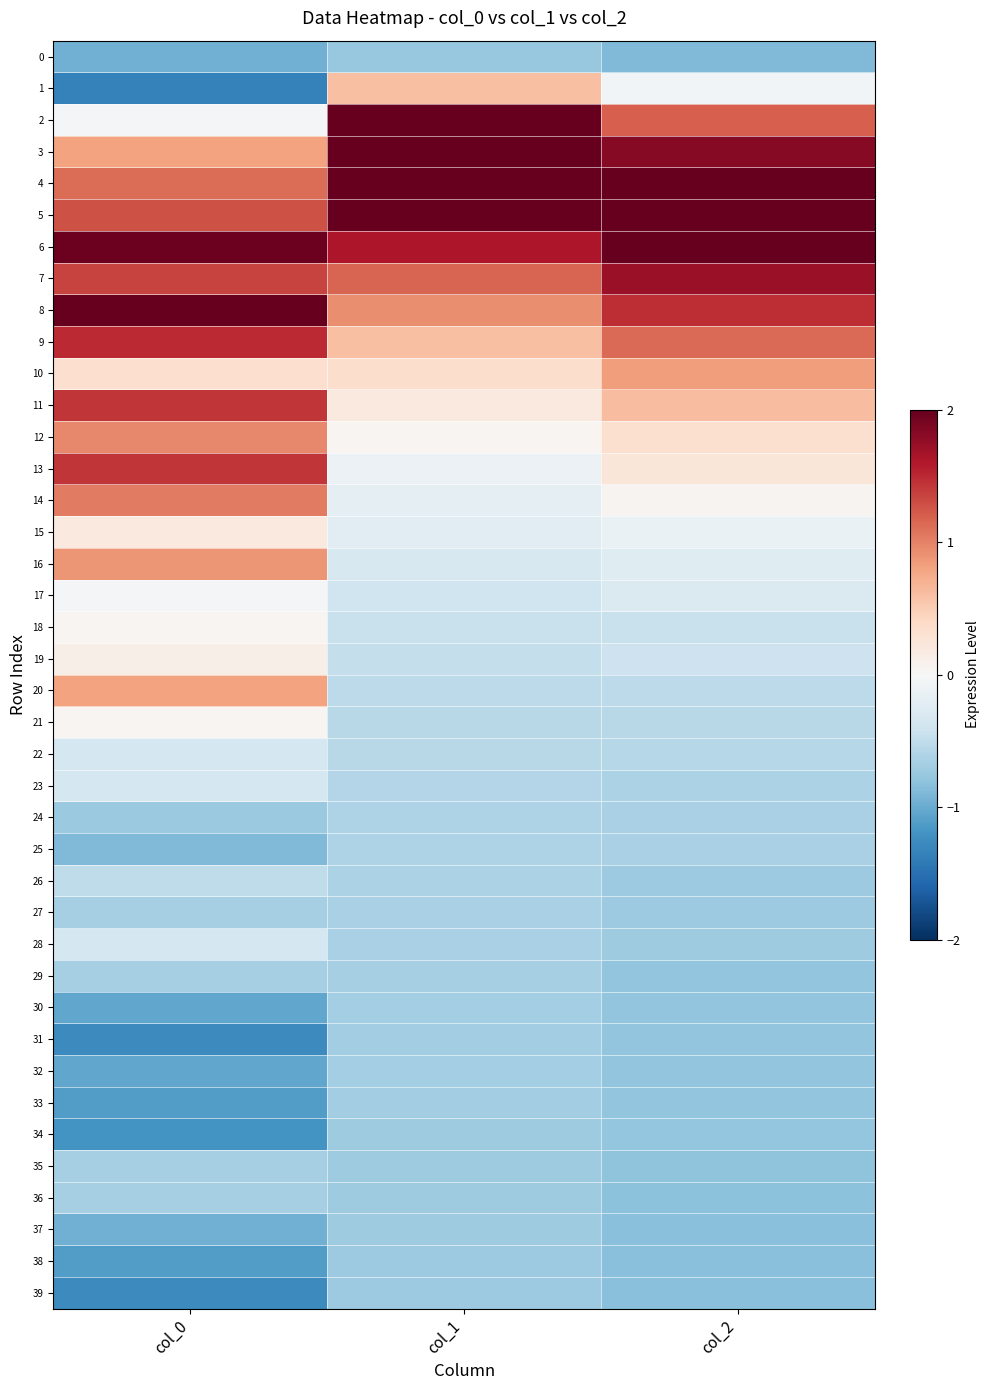

List the series in order of their peak value, lowest first.

0, 39, 38, 37, 34, 33, 31, 32, 30, 29, 35, 36, 27, 25, 24, 26, 22, 23, 28, 17, 18, 21, 19, 15, 1, 20, 10, 16, 12, 14, 11, 13, 9, 7, 2, 3, 4, 5, 6, 8